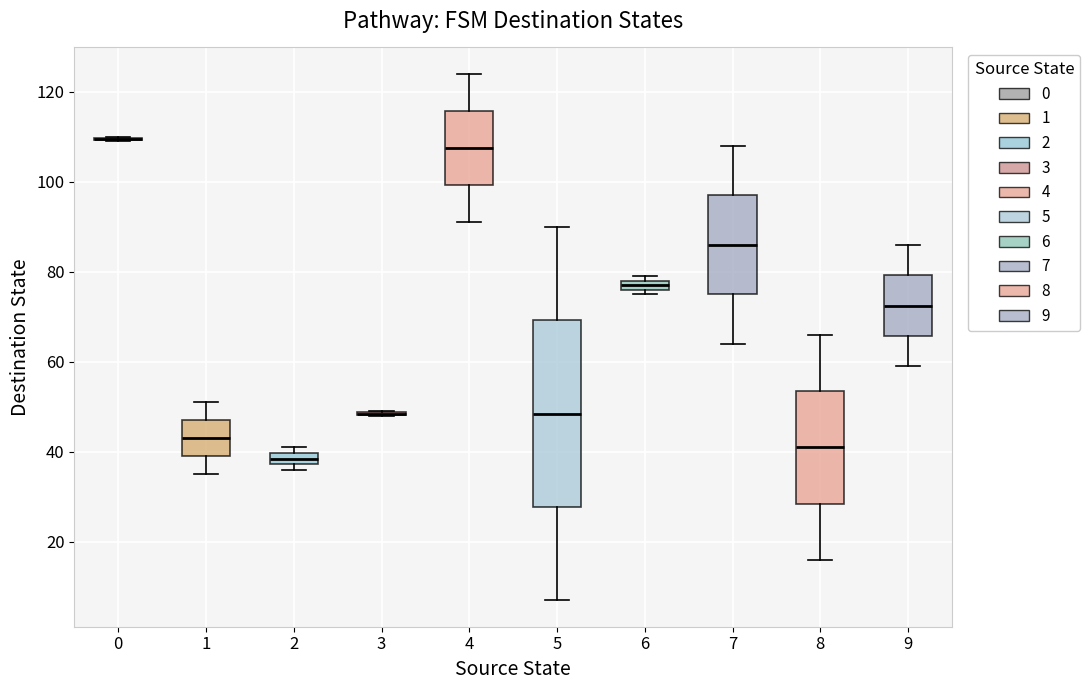

Where is the lower edge of the box at x = 8 on the y-axis? The values are not printed on the chart, so give them approximately, as read against the axis.

28